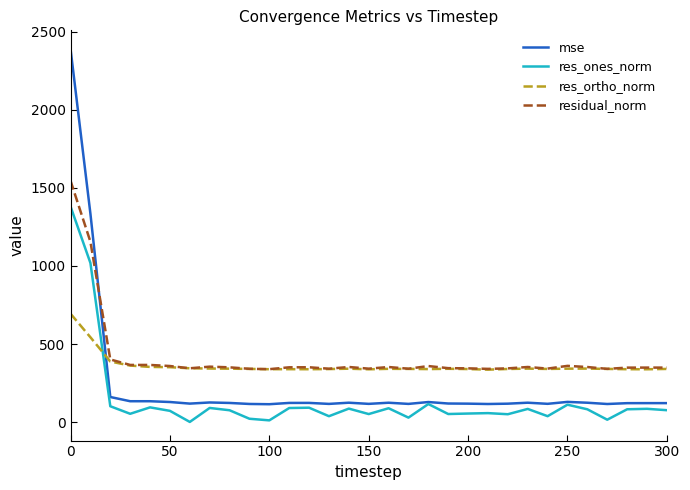

List the series in order of their peak value, lowest first.

res_ortho_norm, res_ones_norm, residual_norm, mse